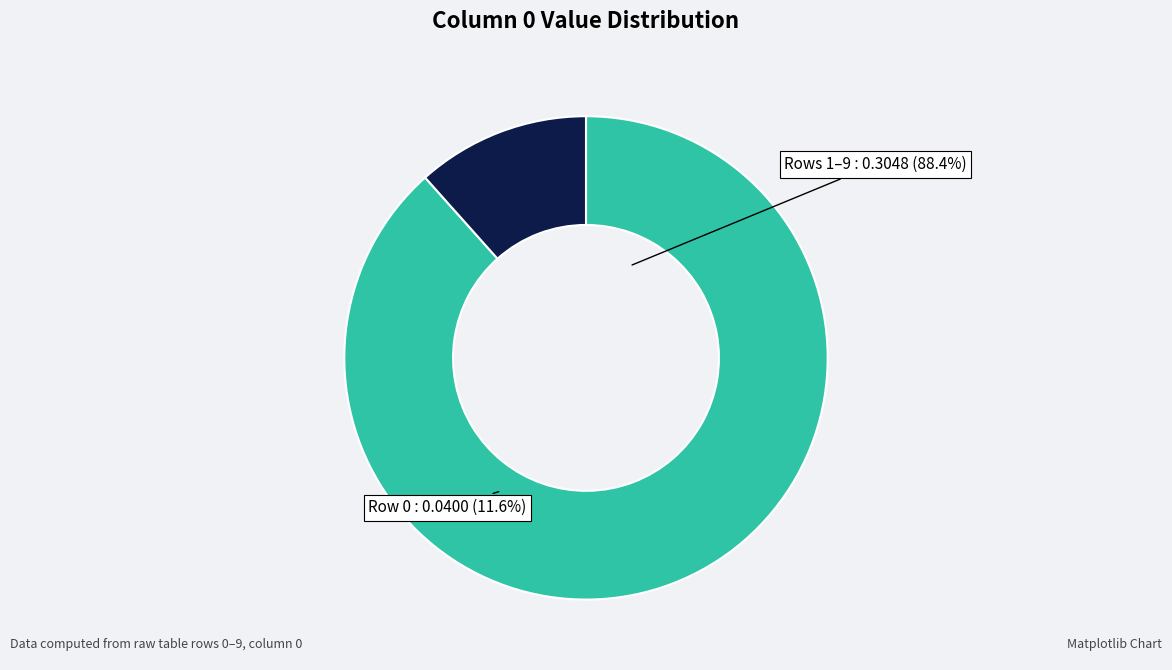

To the nearest percent, what is the combined percentage of Row 7 and Row 9?

21%